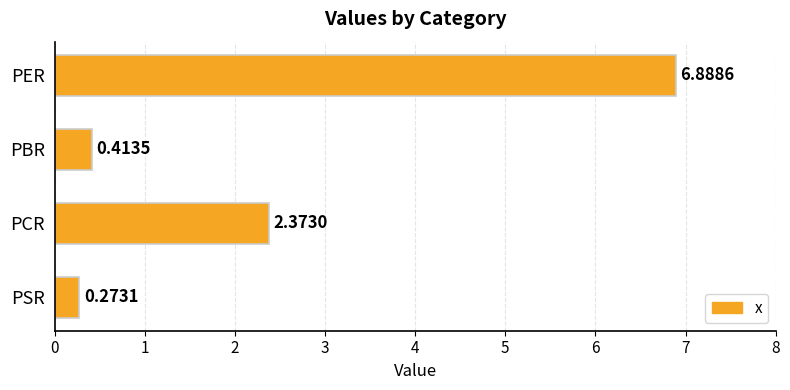

At which category does the chart reach its minimum across all series?

PSR